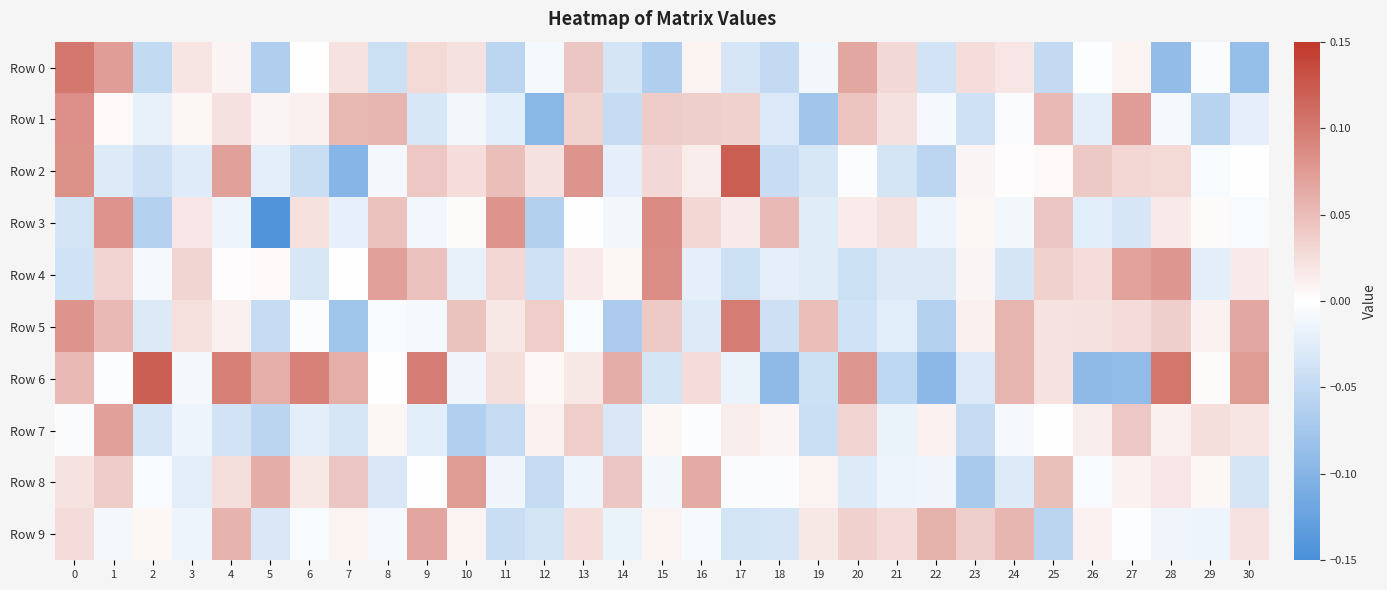

At which category does the chart reach its peak across all series?

17